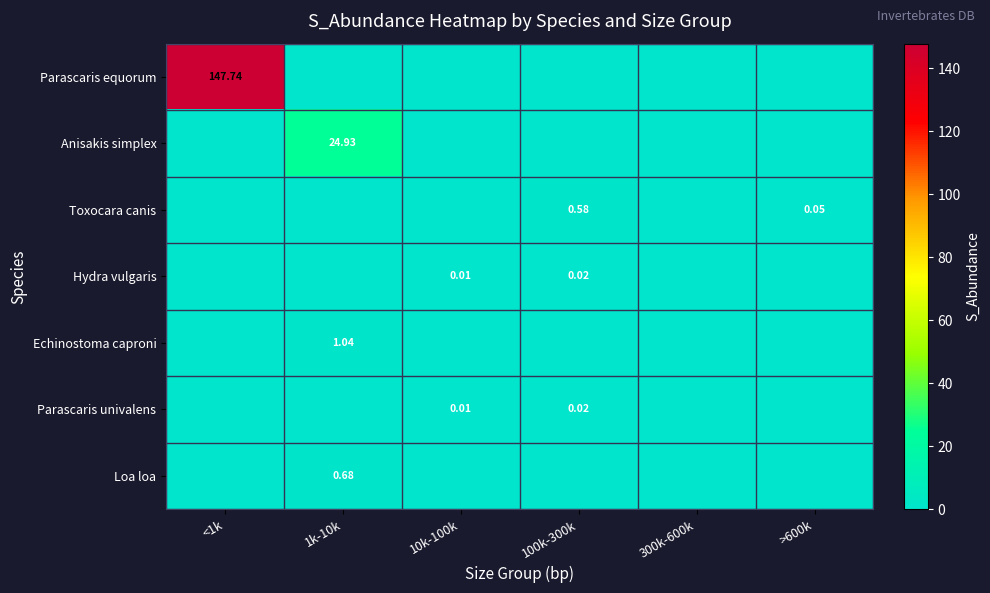

The value of Toxocara canis at <1k is 0.0. True or false?

True